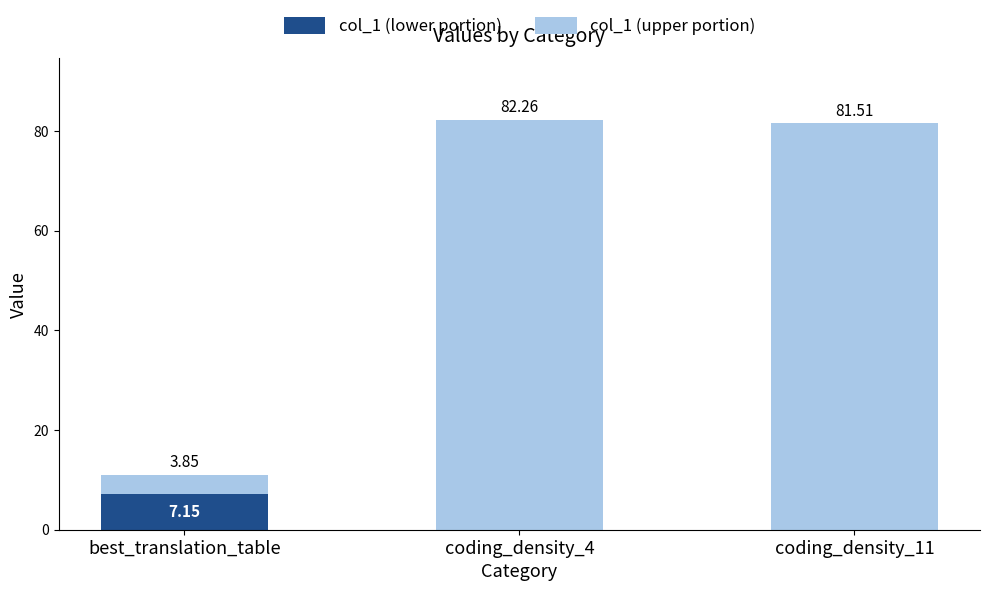

Is it true that col_1 (lower portion) equals -4.8 at coding_density_11?

False